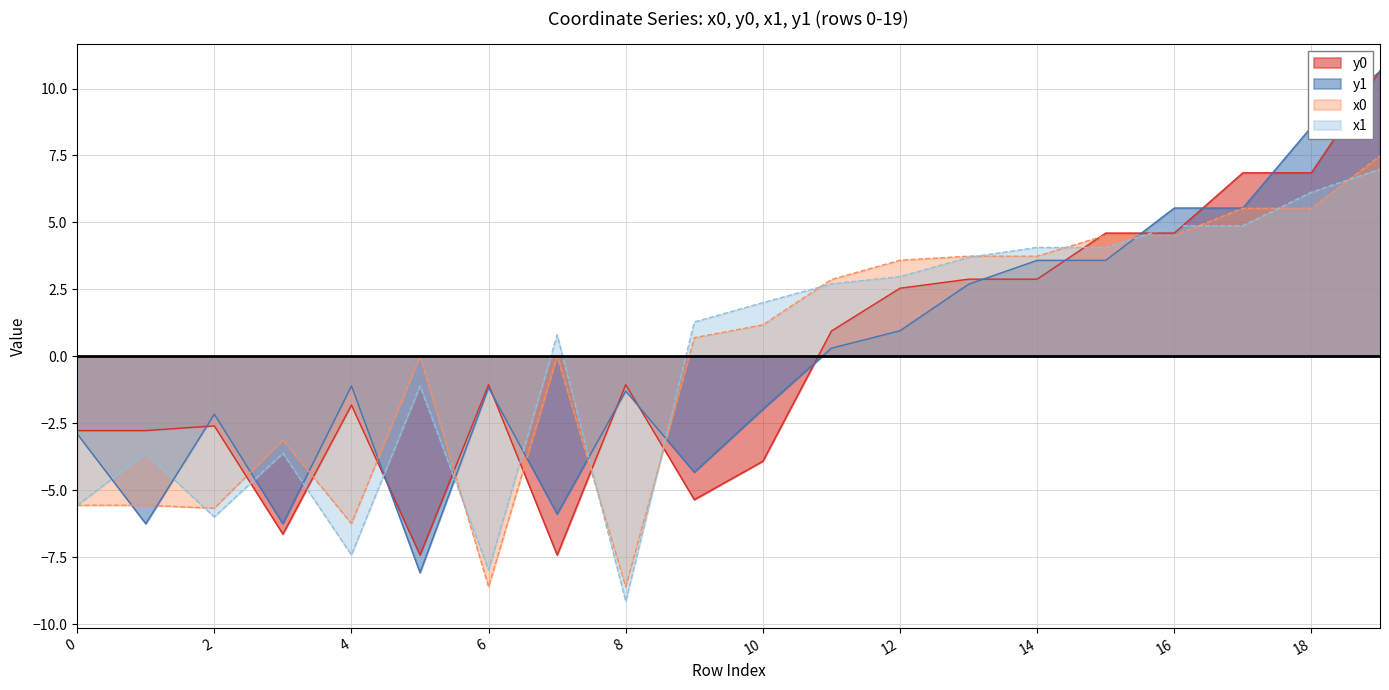

What is the sum of the x1 values at 18 and 3?

2.5